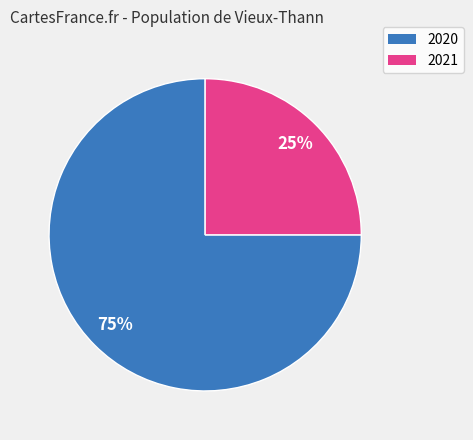

Which slice represents more than half of the pie?

2020